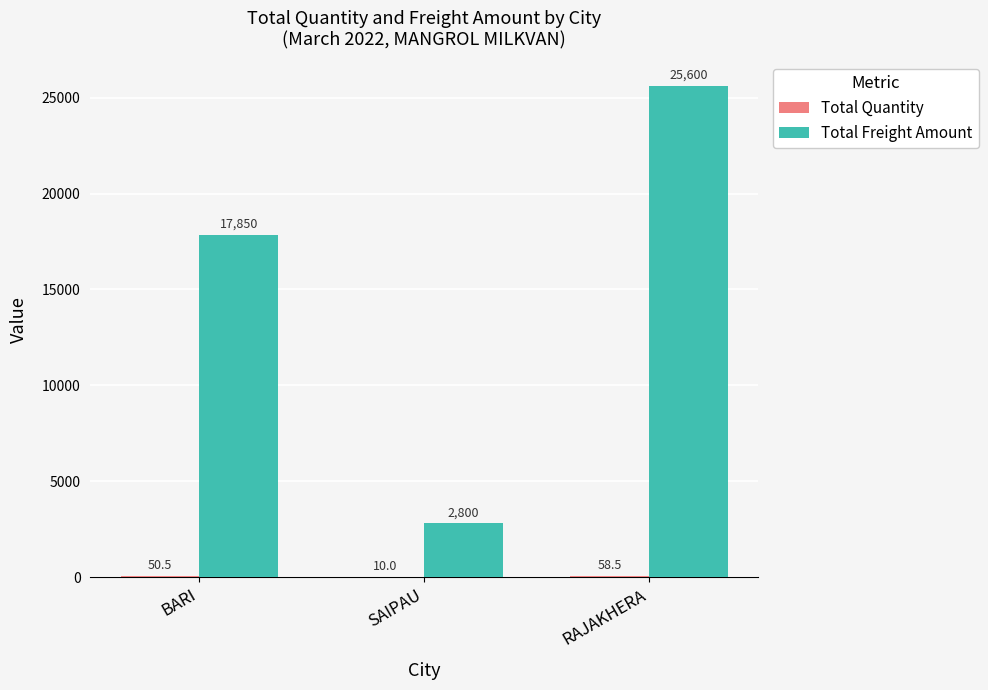

Which series has the largest total across all categories?

Total Freight Amount